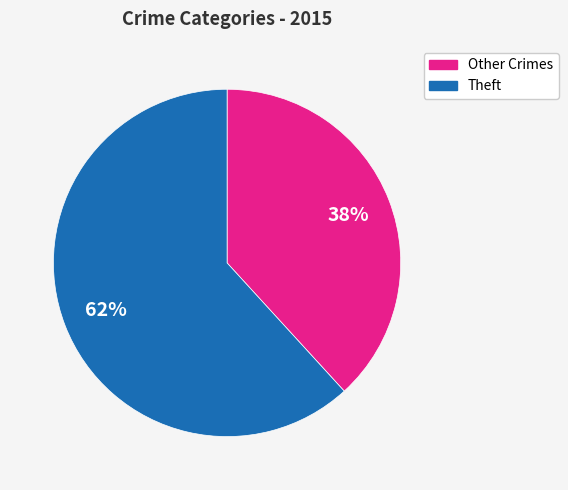

To the nearest percent, what is the average slice percentage?

50%